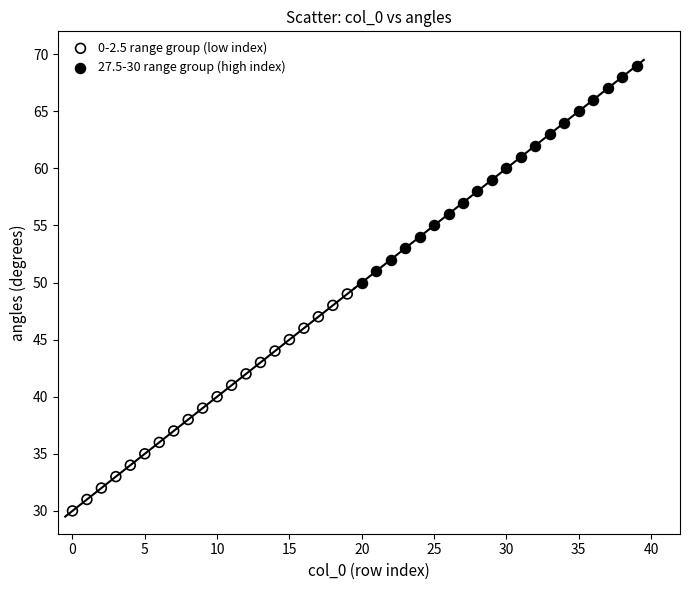

Which series reaches the maximum Y coordinate?

27.5-30 range group (high index)